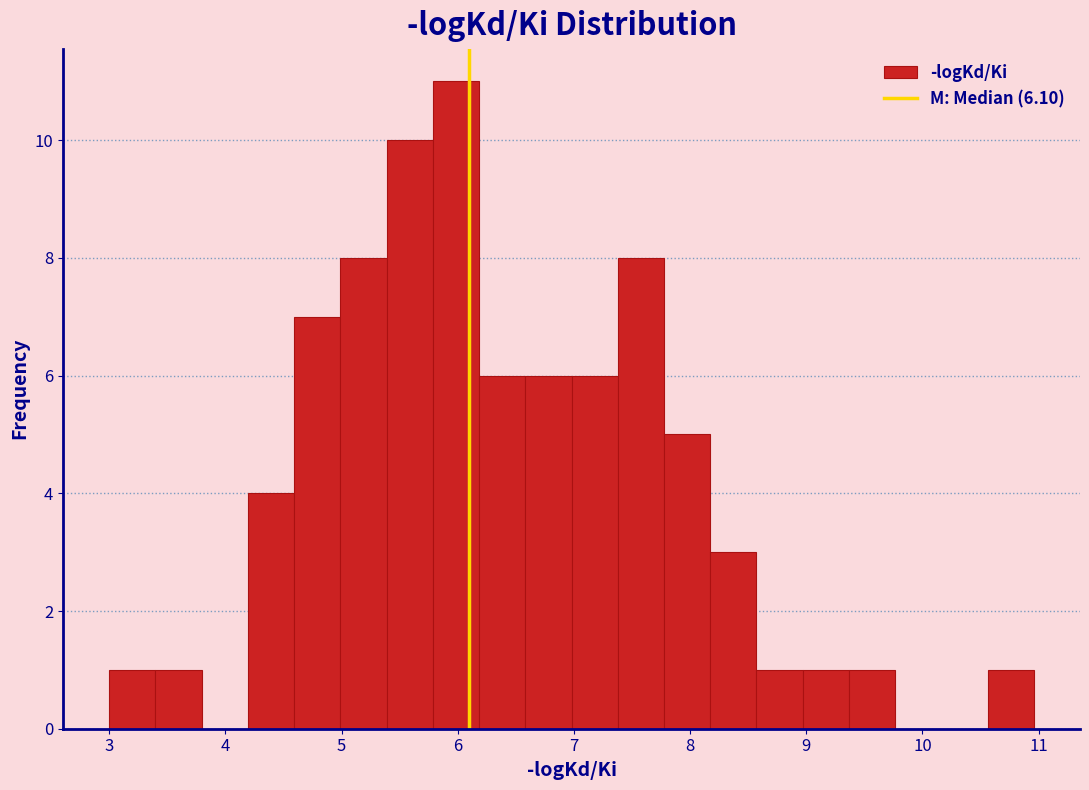

Around what value on the x-axis is the tallest bar? Give the approximate position of its centre, as read against the axis.

6.0